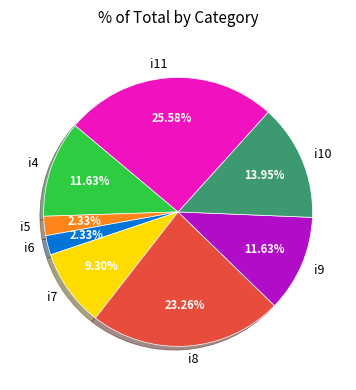

What portion of the pie excludes i11?

74.4%